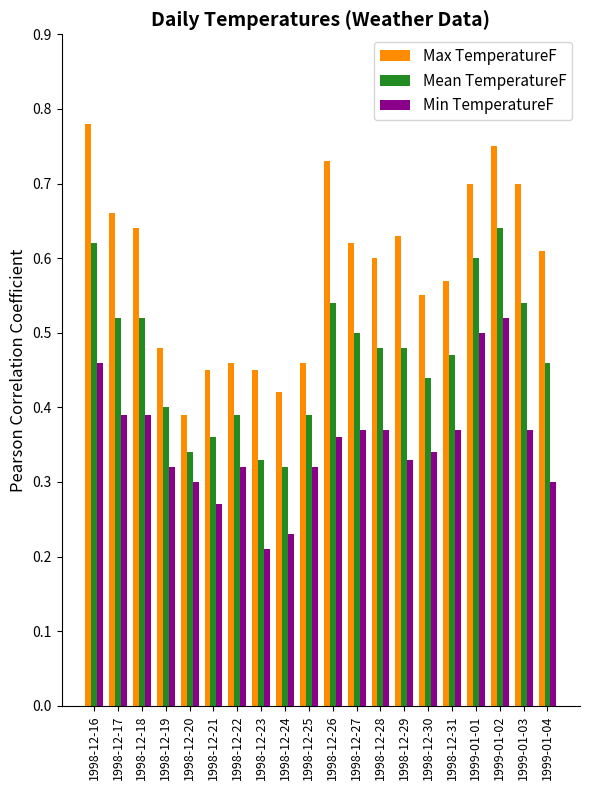

List the series in order of their overall mean, lowest first.

Min TemperatureF, Mean TemperatureF, Max TemperatureF